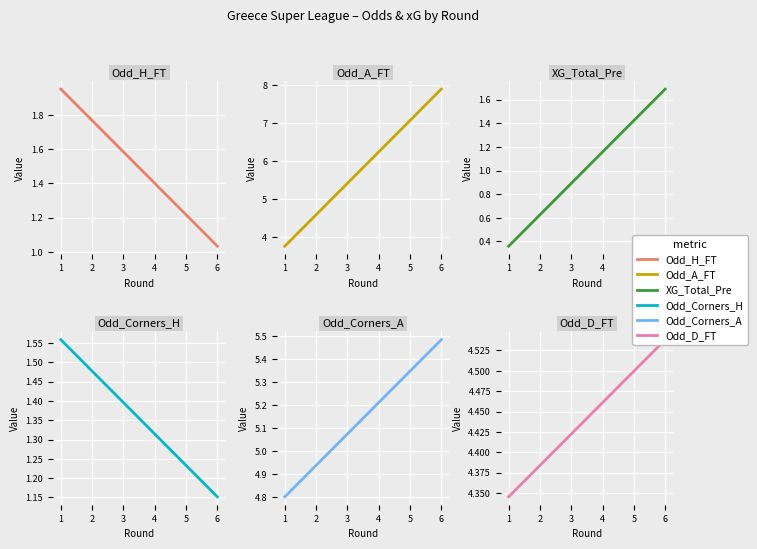

What is the average value of the XG_Total_Pre series?

1.0